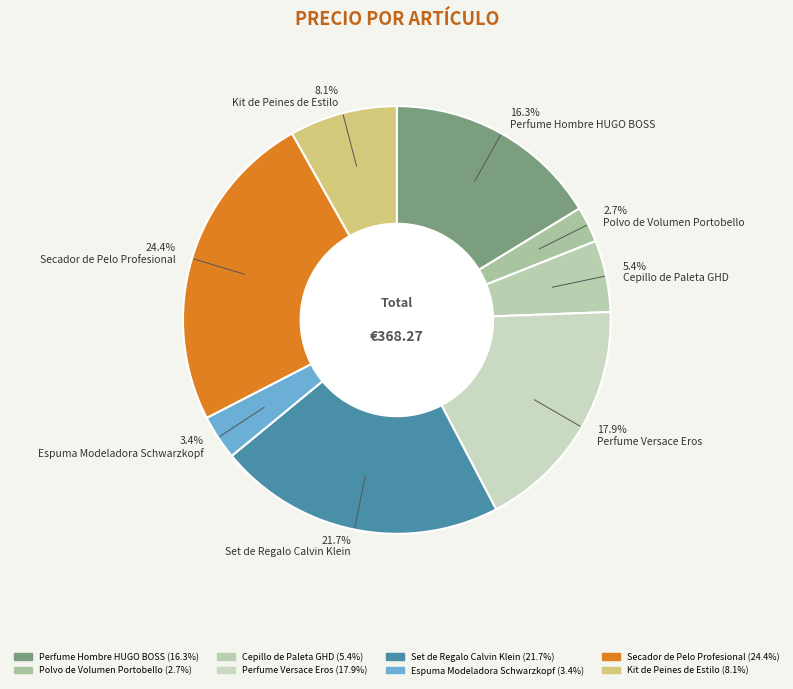

Rank the categories by value from lowest to highest.

Polvo de Volumen Portobello, Espuma Modeladora Schwarzkopf, Cepillo de Paleta GHD, Kit de Peines de Estilo, Perfume Hombre HUGO BOSS, Perfume Versace Eros, Set de Regalo Calvin Klein, Secador de Pelo Profesional